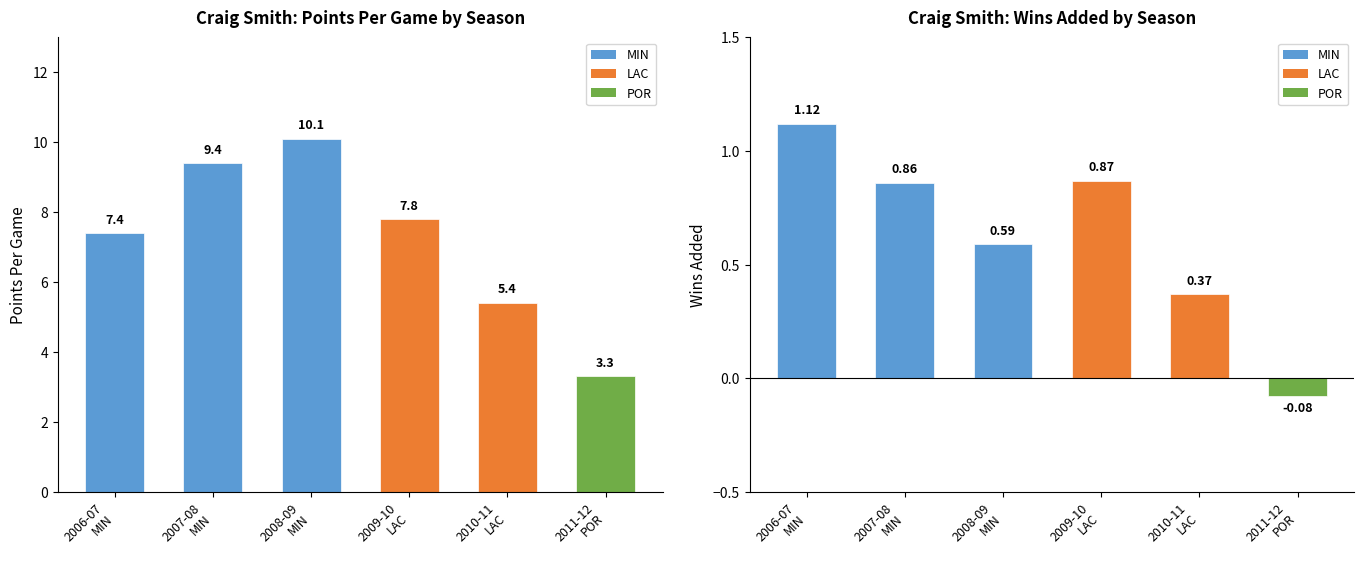

At how many categories does at least one series exceed 7?

4